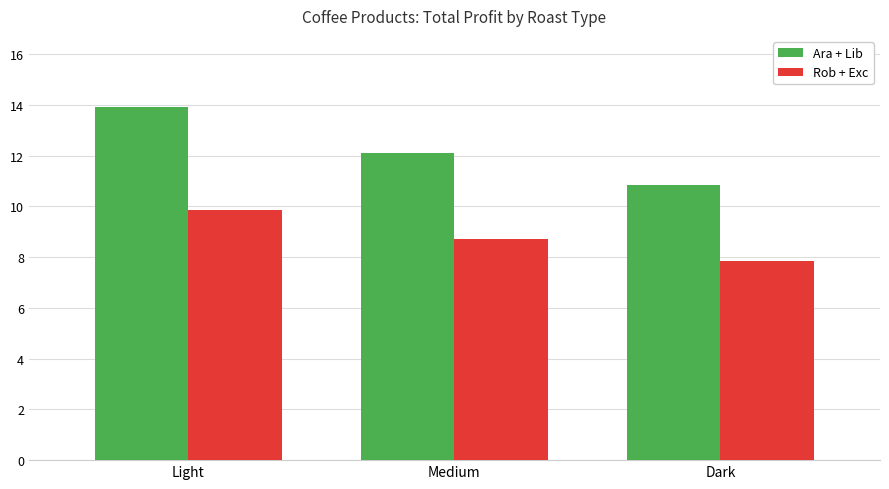

Which series changed the most between Light and Medium?

Ara + Lib